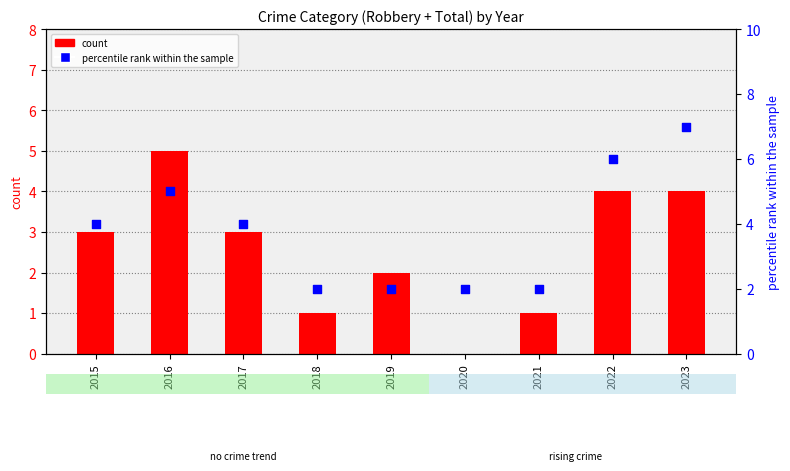

Which series has the largest total across all categories?

percentile rank within the sample